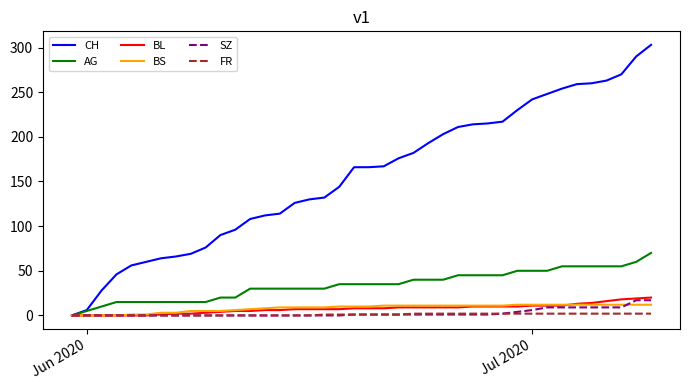

Which series has the widest spread of values?

CH